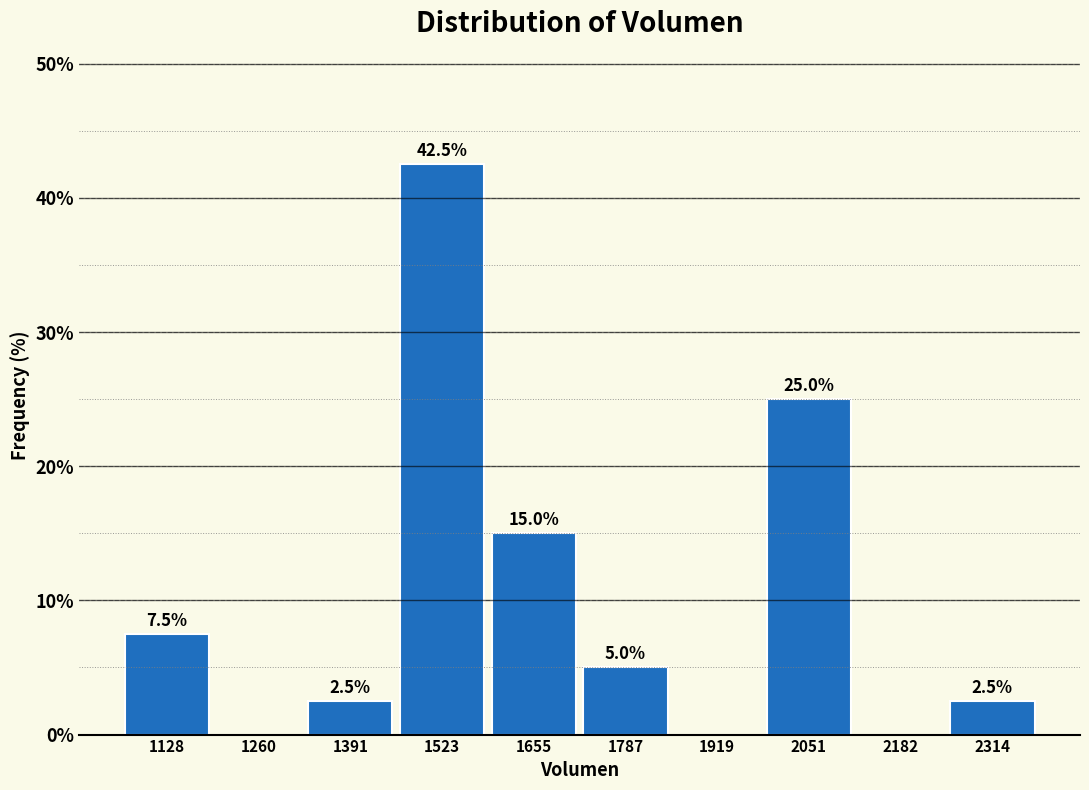

Which range on the x-axis has the tallest bar?

1460 to 1580